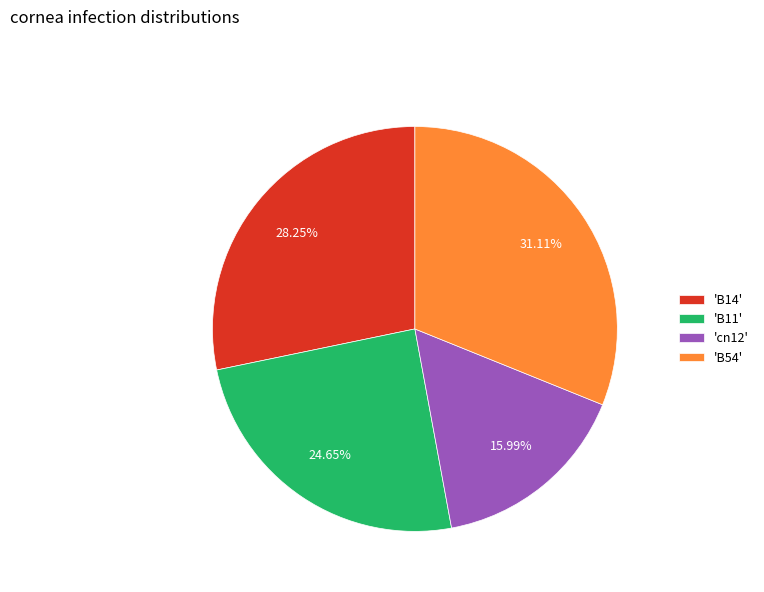

Combined, do 'B11' and 'B14' account for over 50%?

Yes